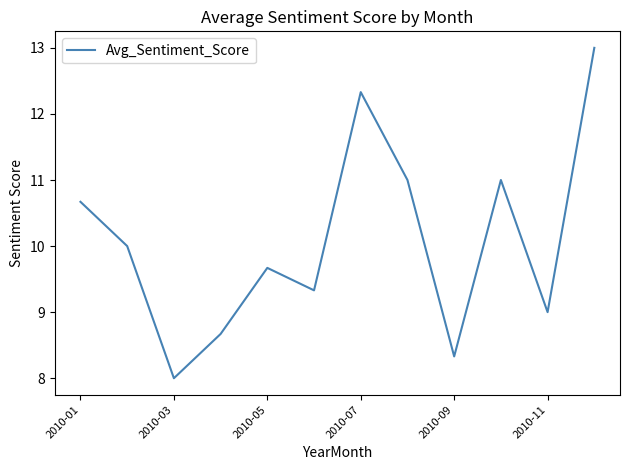

What is the maximum value shown in the chart?

13.0